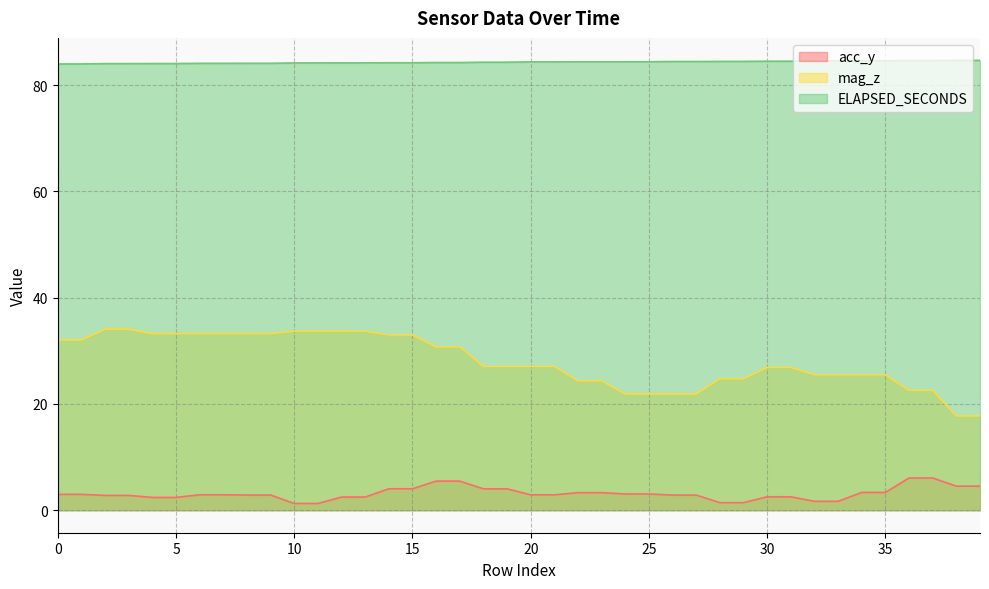

What is the difference between the highest and lowest values at 1?

81.0